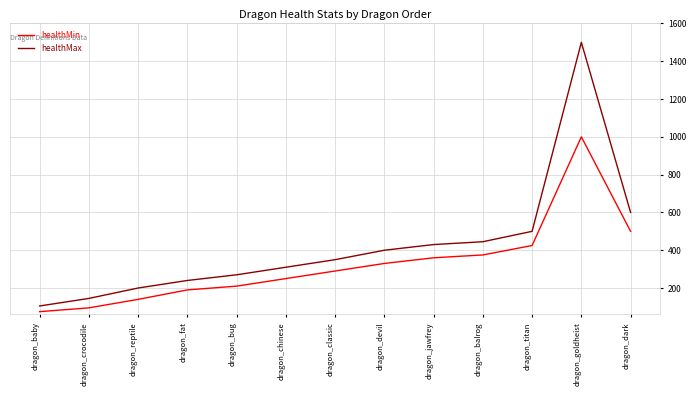

True or false: healthMax and healthMin intersect in this chart.

False